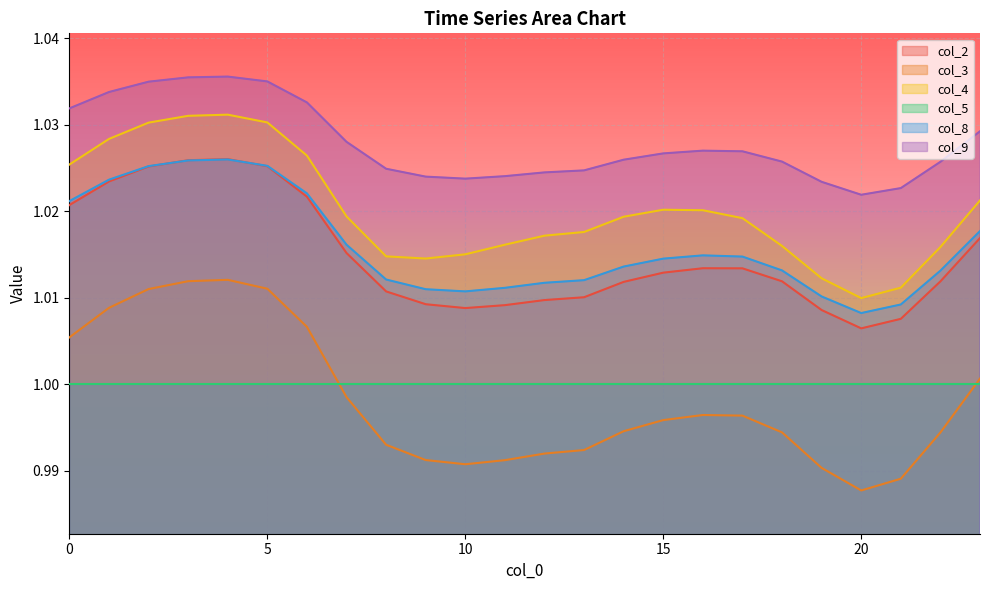

Which series has the largest range (max minus min)?

col_3